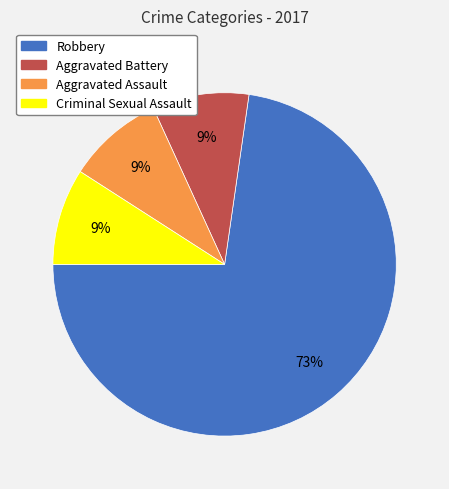

Is there any slice that represents more than half of the pie?

Yes